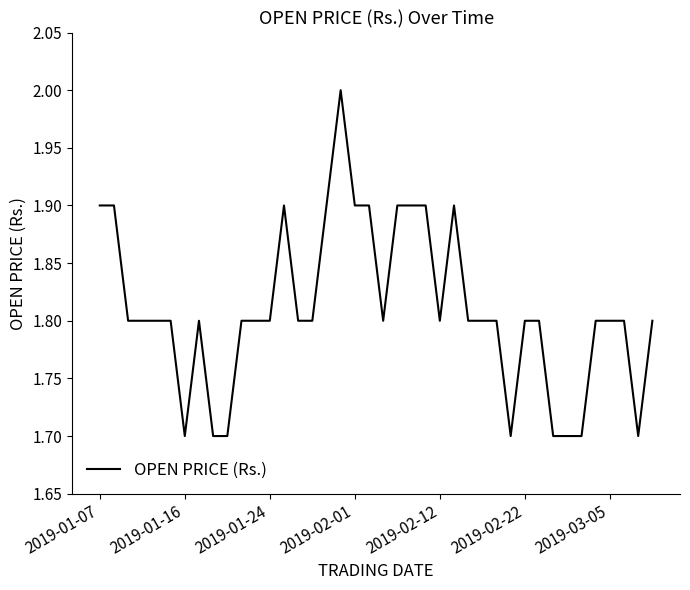

Reading right to left, extract all data points from this chart.

1.8	1.7	1.8	1.8	1.8	1.7	1.7	1.7	1.8	1.8	1.7	1.8	1.8	1.8	1.9	1.8	1.9	1.9	1.9	1.8	1.9	1.9	2.0	1.9	1.8	1.8	1.9	1.8	1.8	1.8	1.7	1.7	1.8	1.7	1.8	1.8	1.8	1.8	1.9	1.9